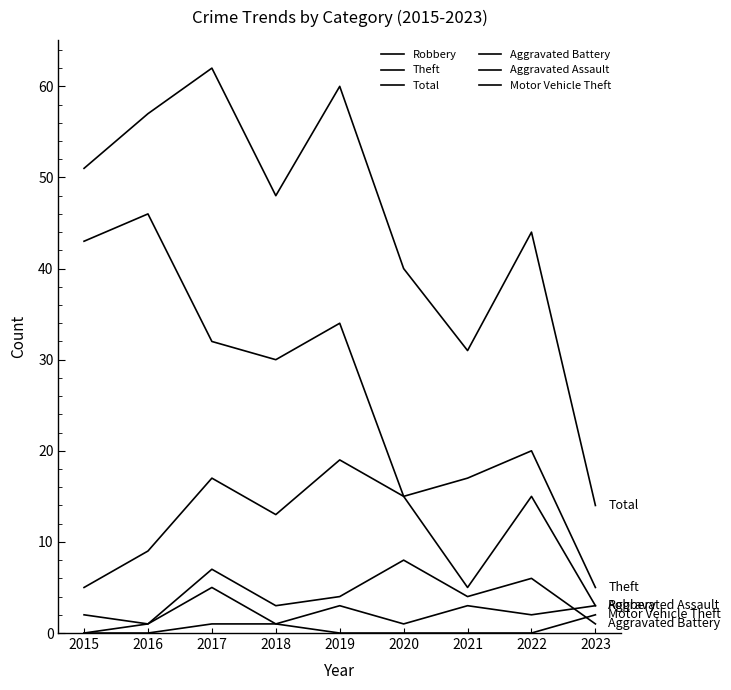

True or false: Aggravated Battery and Theft intersect in this chart.

False